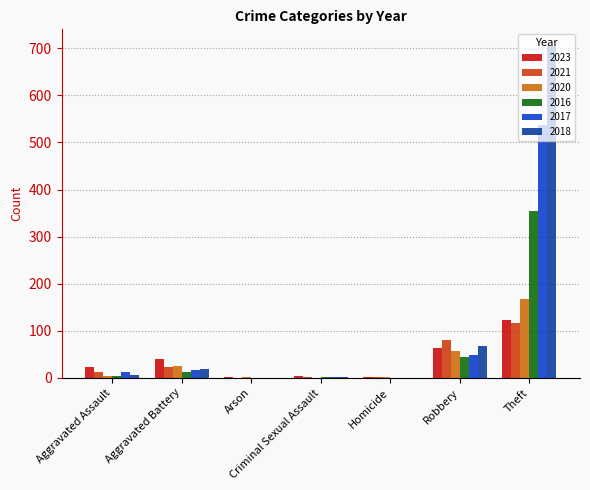

Where is 2017 nearest to the value 269?

Robbery